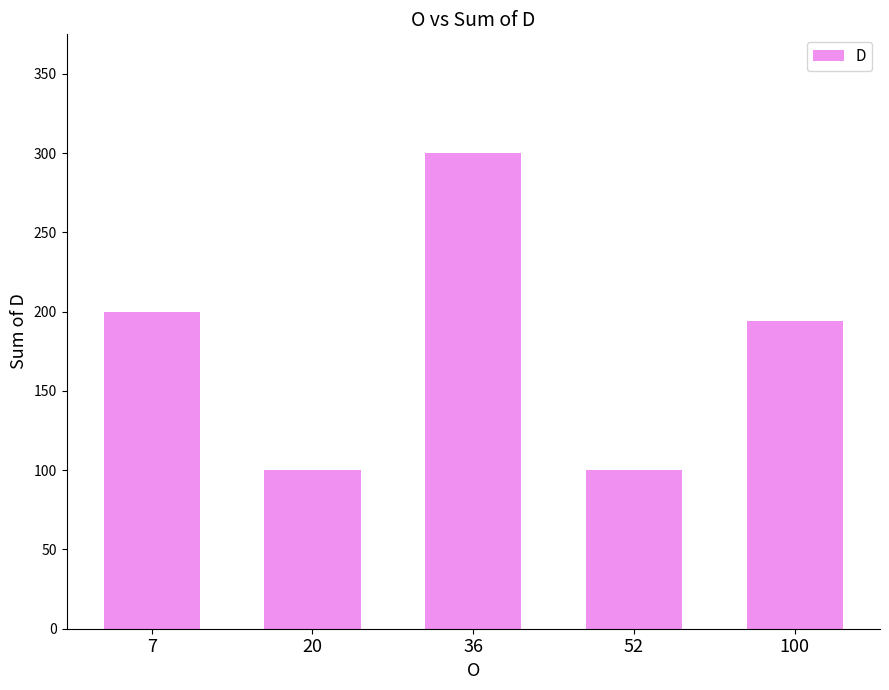

Reading right to left, what are all the values shown in this chart?

100=194	52=100	36=300	20=100	7=200